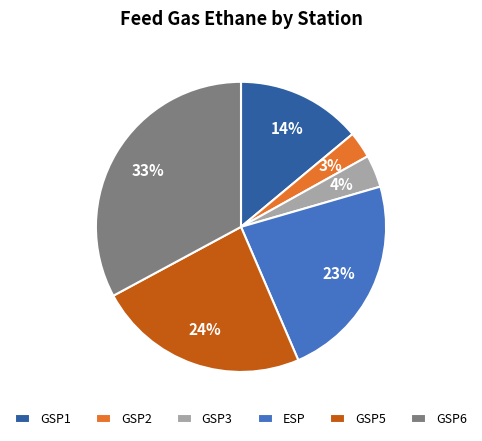

True or false: GSP6 accounts for 21% of the total.

False